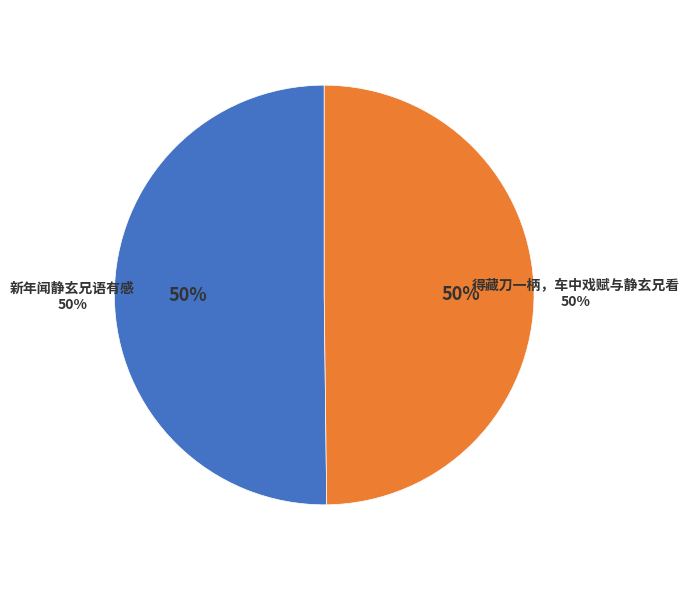

What is the ratio of the value at 新年闻静玄兄语有感 to the value at 得藏刀一柄，车中戏赋与静玄兄看?

1.0